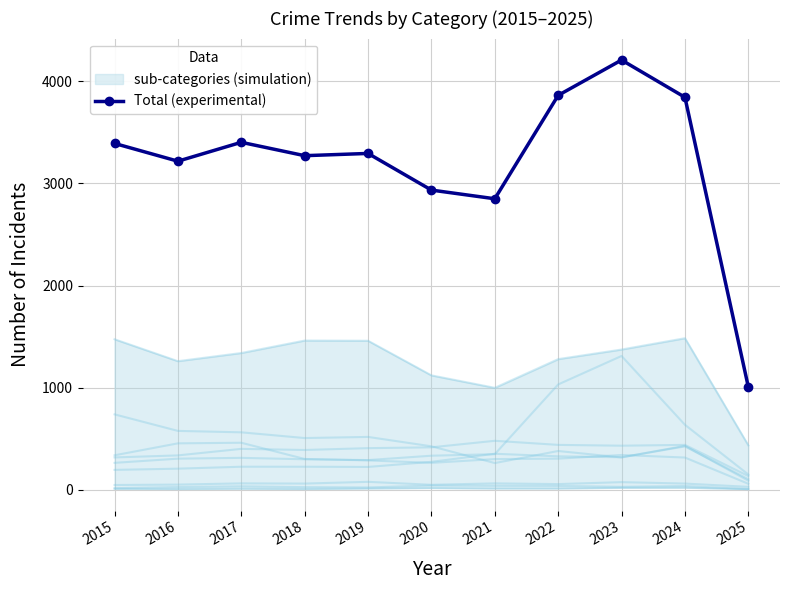

Between 2025 and 2020, which is larger?

2020